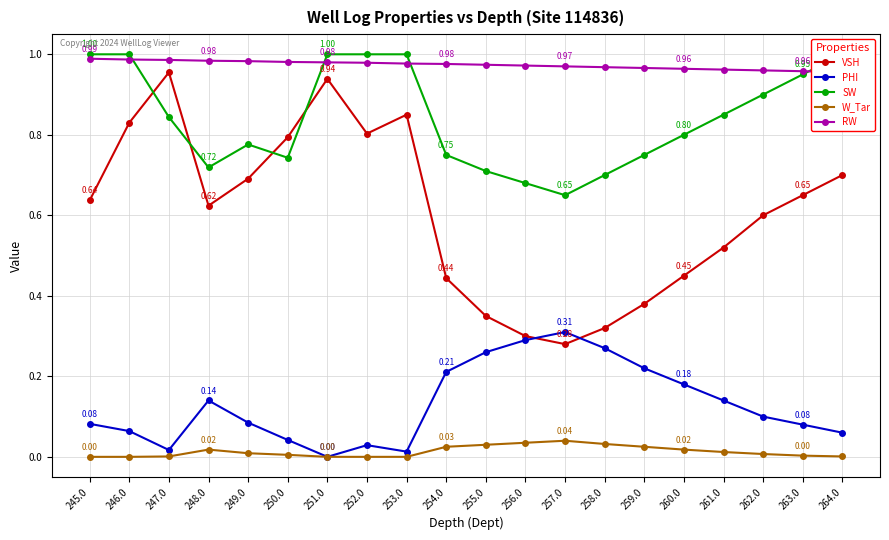

What is the sum of all PHI values?

2.6